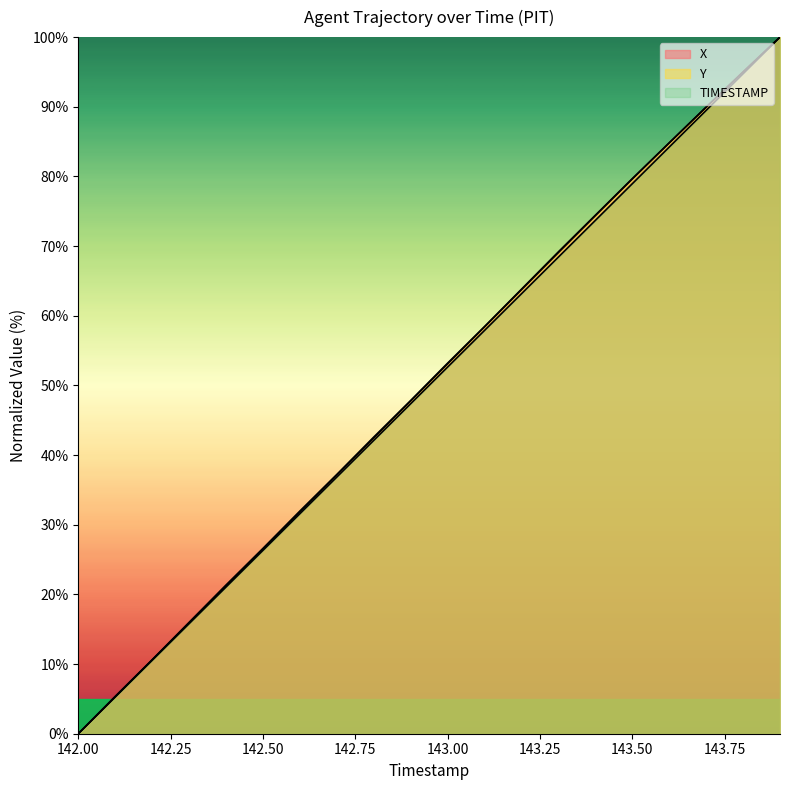

How many values in the Y series exceed 53?

10